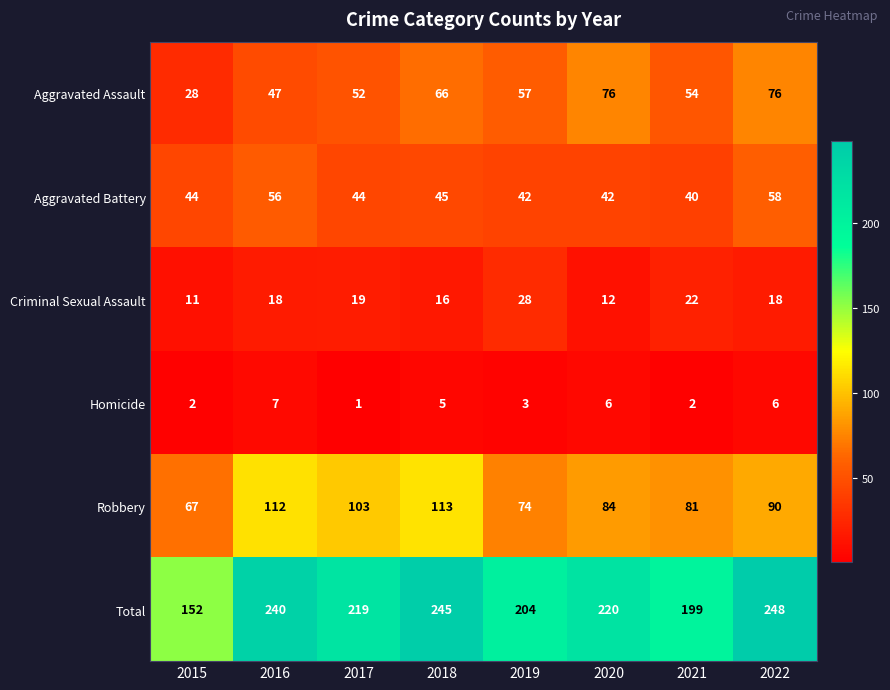

What is the spread (max minus min) of values at 2017?

218